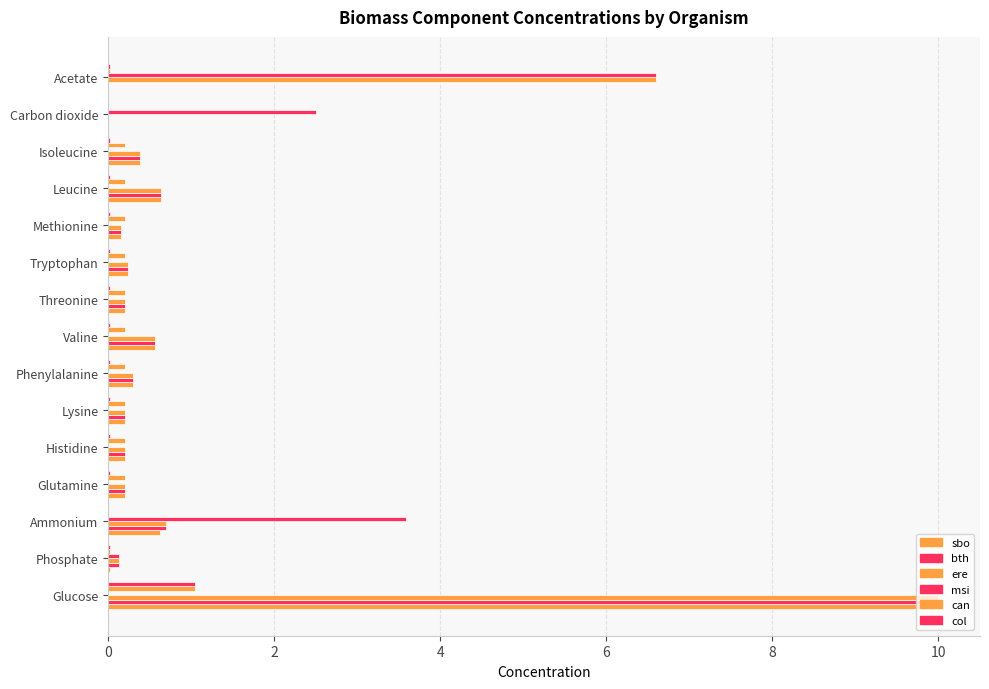

How many values in the ere series exceed 0?

14